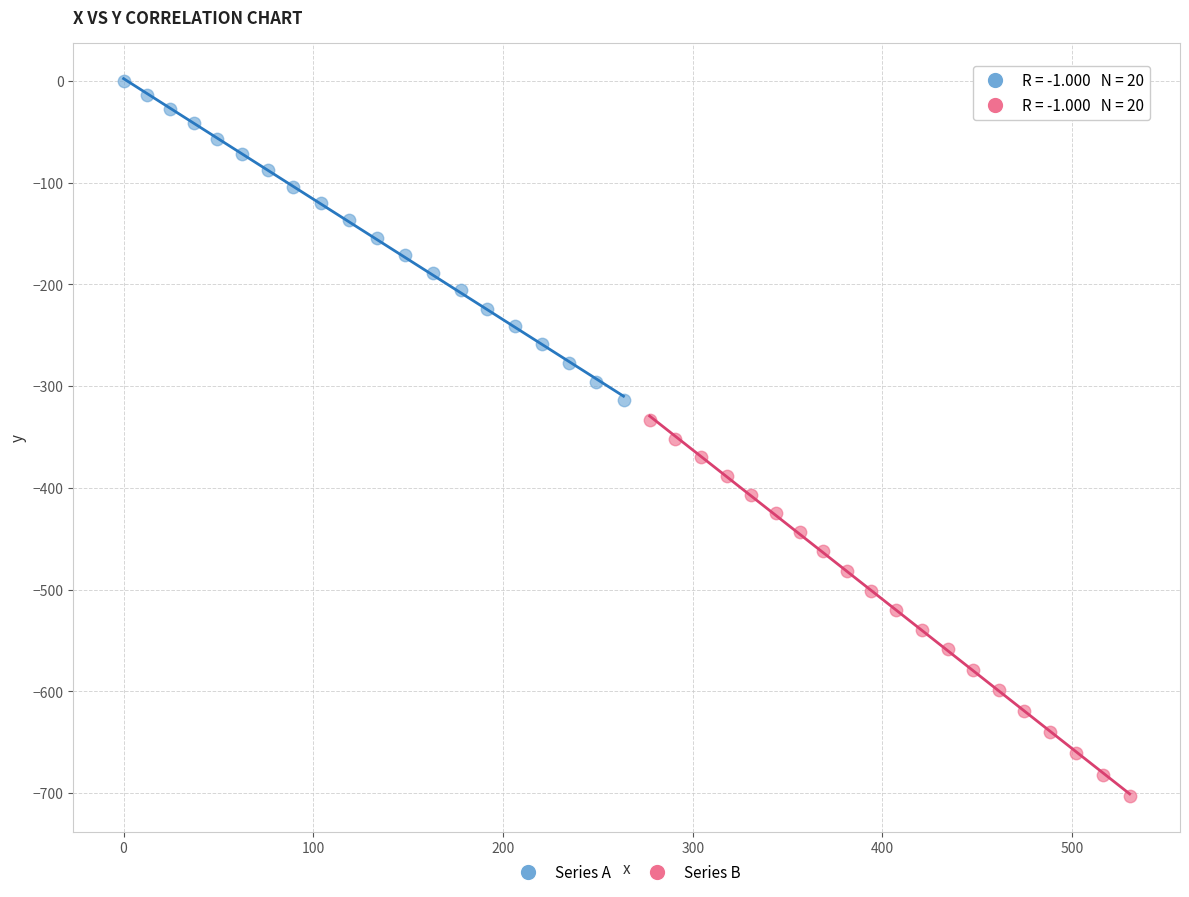

Which series contains the highest Y value?

Series A